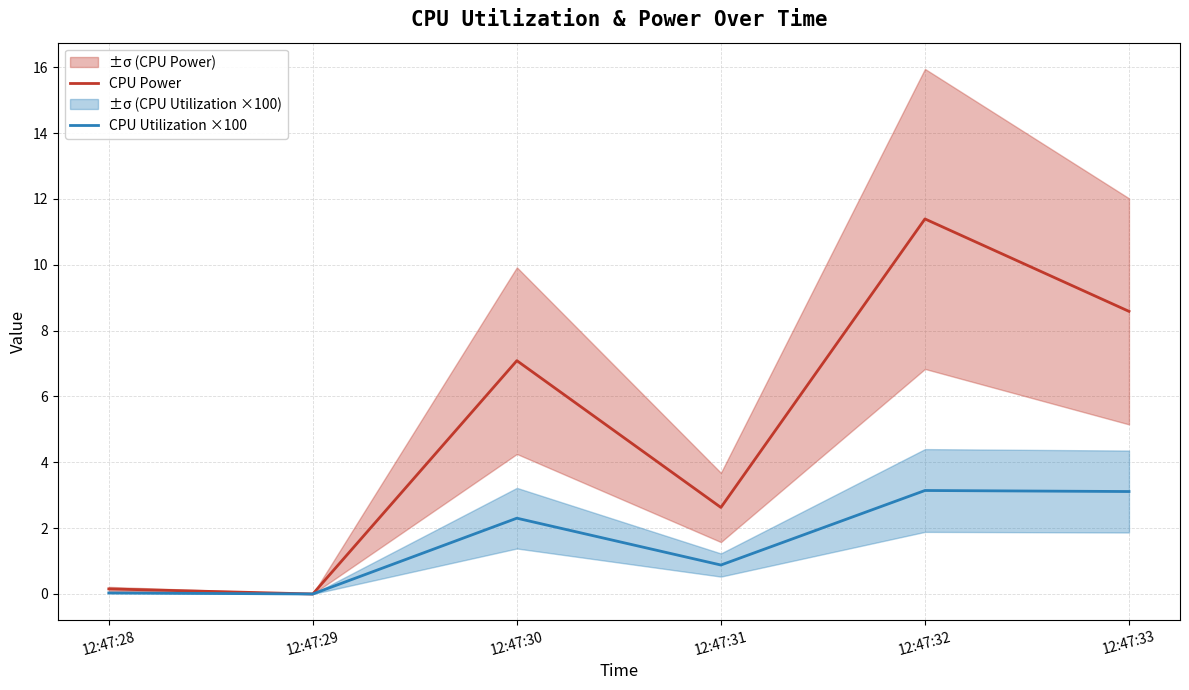

True or false: CPU Utilization ×100 and CPU Power cross at least once.

False